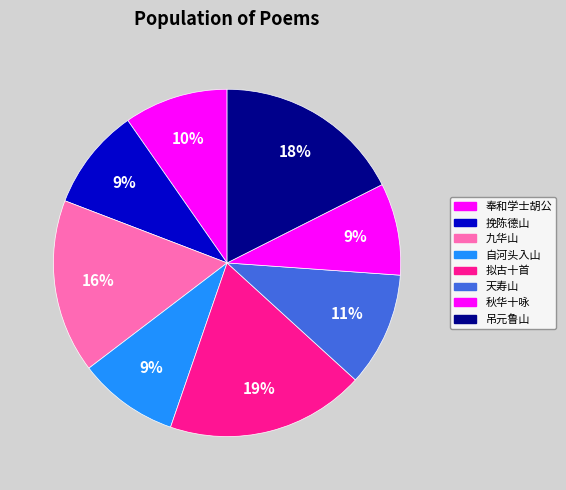

Rank the categories by value from lowest to highest.

秋华十咏次如山 其九 大蓼, 自河头入山 其九, 挽陈德山 其九, 奉和学士胡公春日陪驾同游万岁山 其九, 天寿山 其九, 九华山 其九, 吊元鲁山 其九, 拟古十首 浪淘沙 拟遗山 其九 浙江秋兴